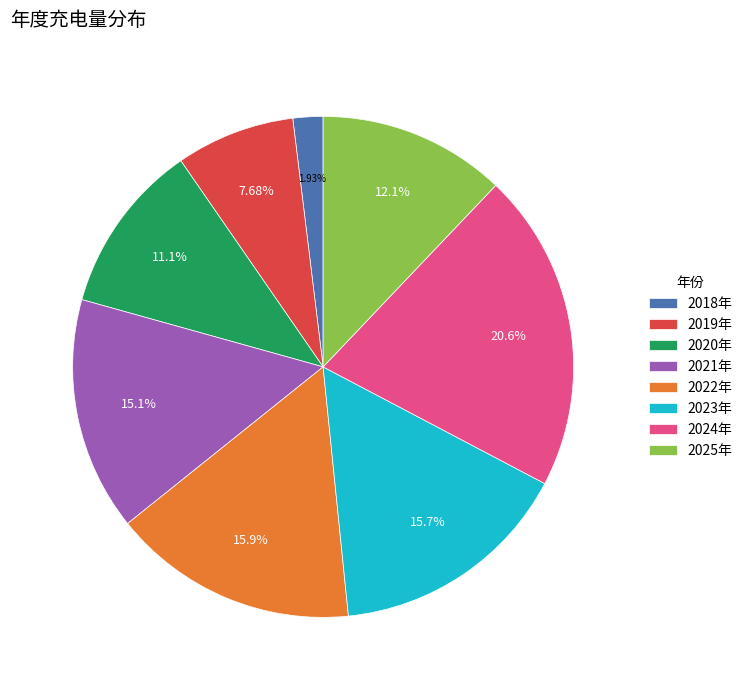

To the nearest percent, what is the difference between the largest and smallest slice percentages?

19%